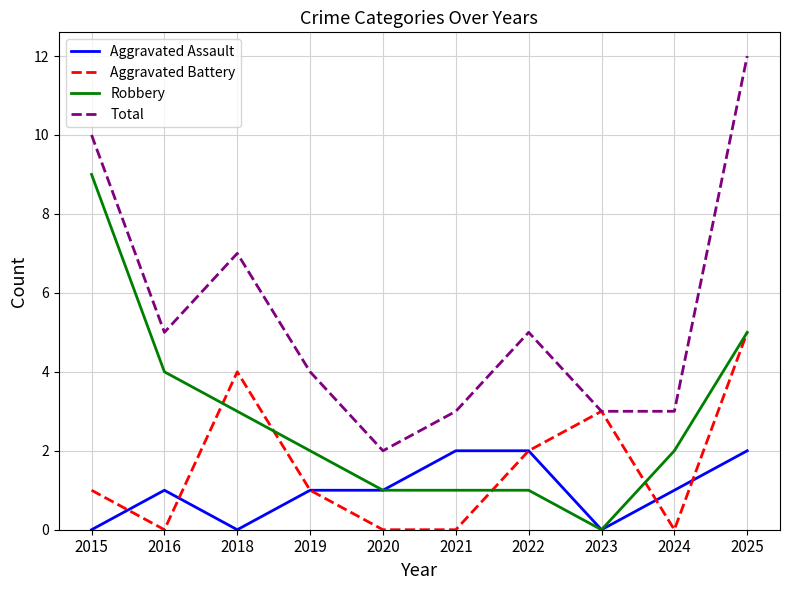

What is the approximate value of Total at 2016?

5